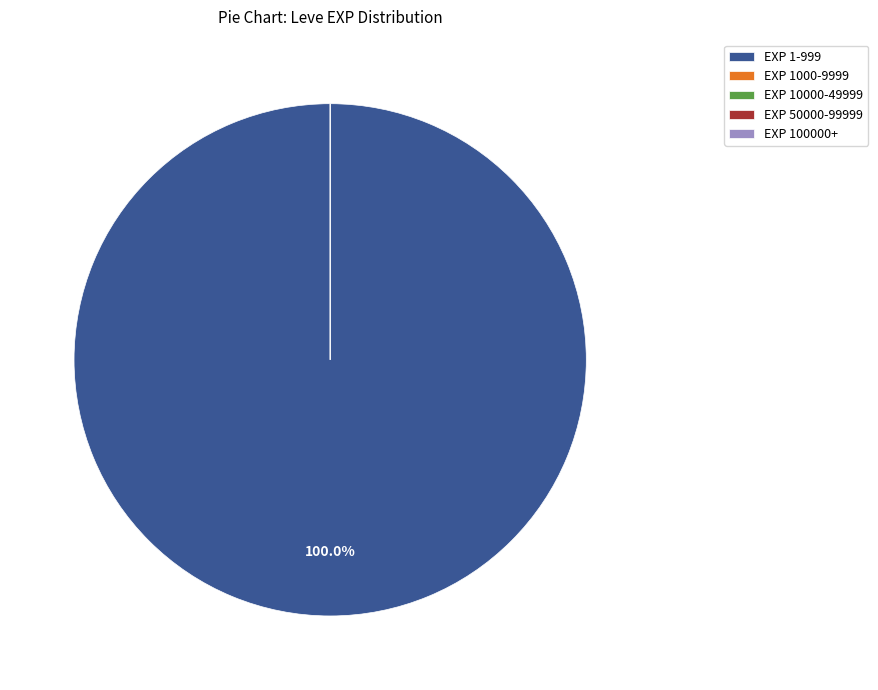

Is the sum of 5 and 5 greater than half?

No